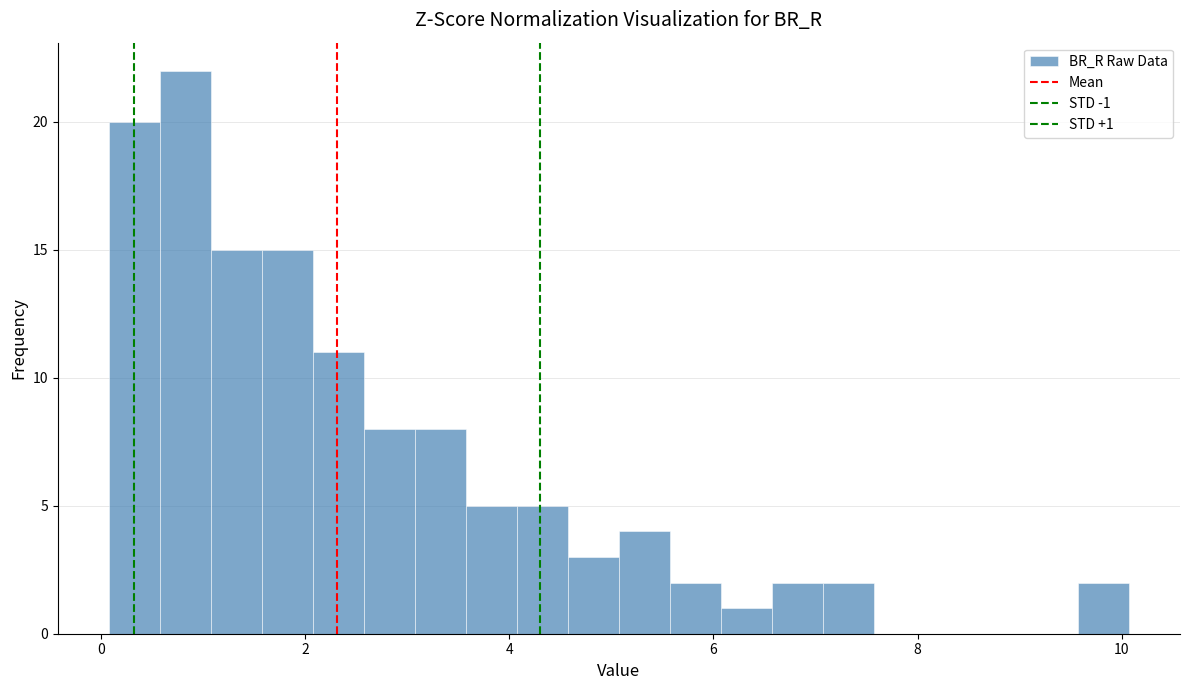

Read against the x-axis, roughly where is the centre of the tallest bar?

0.8